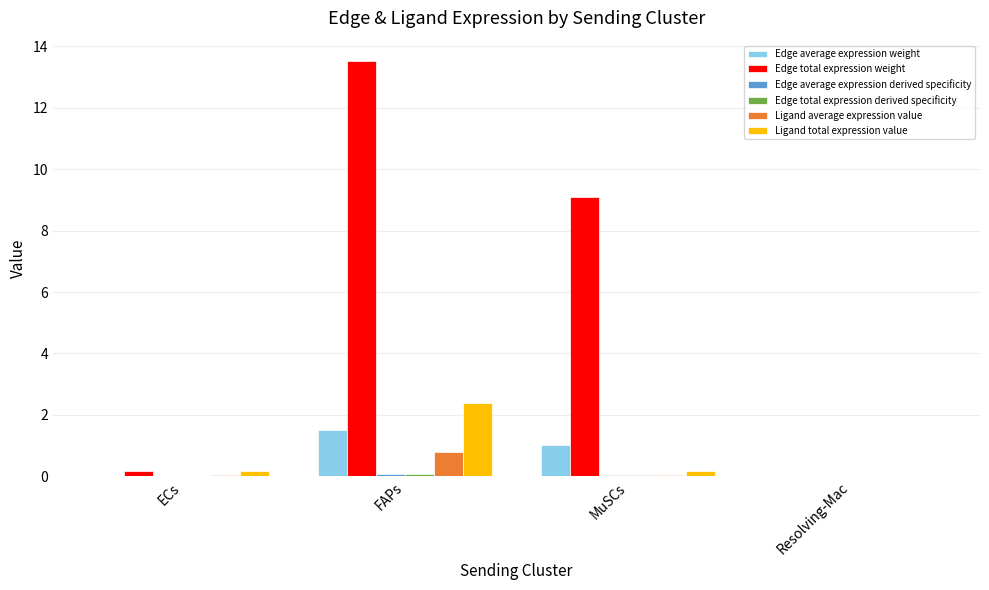

At which category is the sum across all series the highest?

FAPs